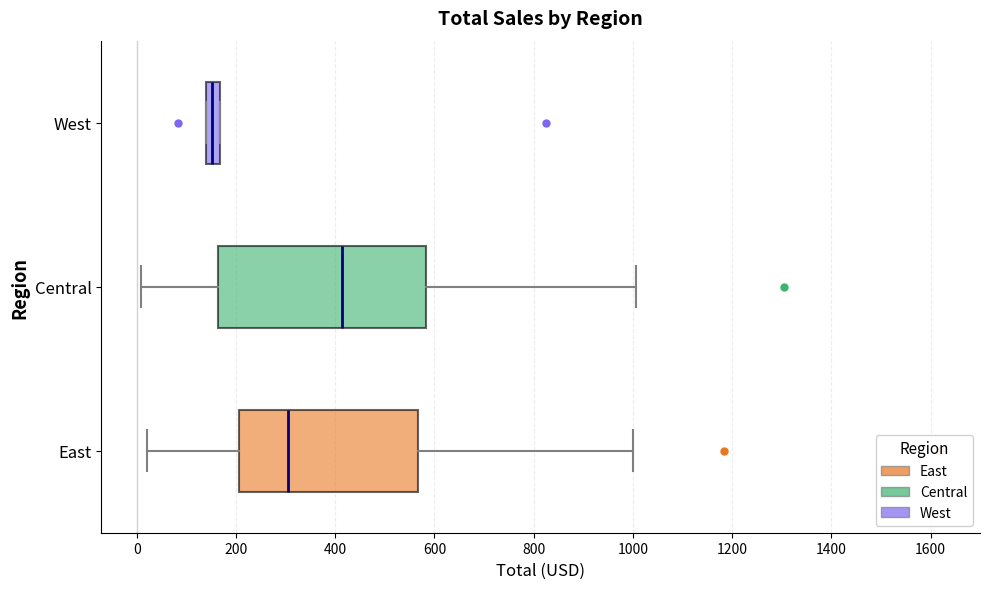

Where does the left whisker of the box for Central end on the x-axis? The values are not printed on the chart, so give them approximately, as read against the axis.

0